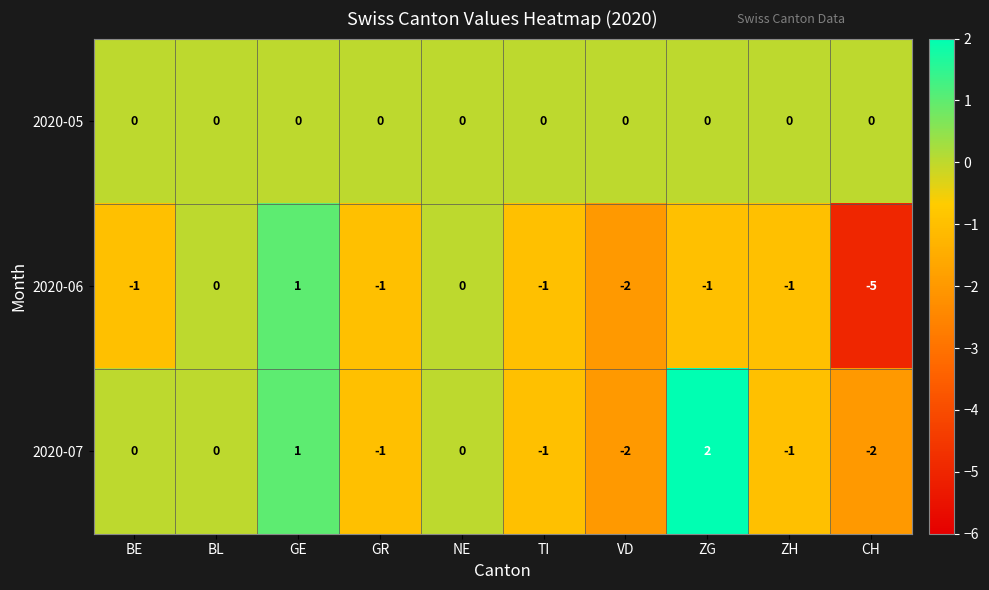

Reading right to left, list all the values displayed in this chart.

2020-05: CH=0	ZH=0	ZG=0	VD=0	TI=0	NE=0	GR=0	GE=0	BL=0	BE=0
2020-06: CH=-5	ZH=-1	ZG=-1	VD=-2	TI=-1	NE=0	GR=-1	GE=1	BL=0	BE=-1
2020-07: CH=-2	ZH=-1	ZG=2	VD=-2	TI=-1	NE=0	GR=-1	GE=1	BL=0	BE=0